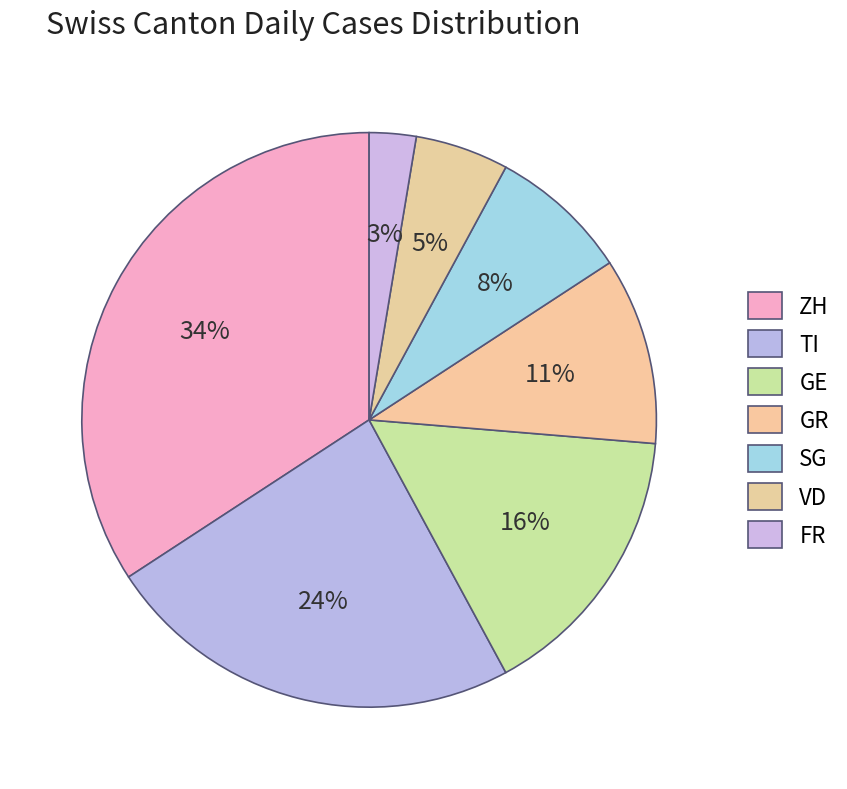

Count the number of slices in the pie.

7